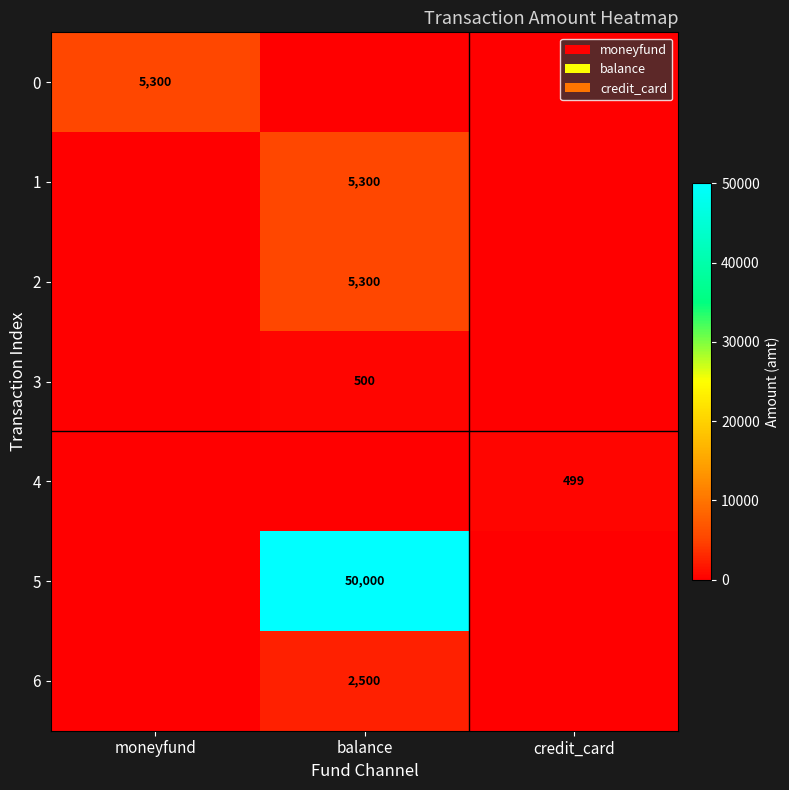

True or false: 6 has a value of 4108 at balance.

False